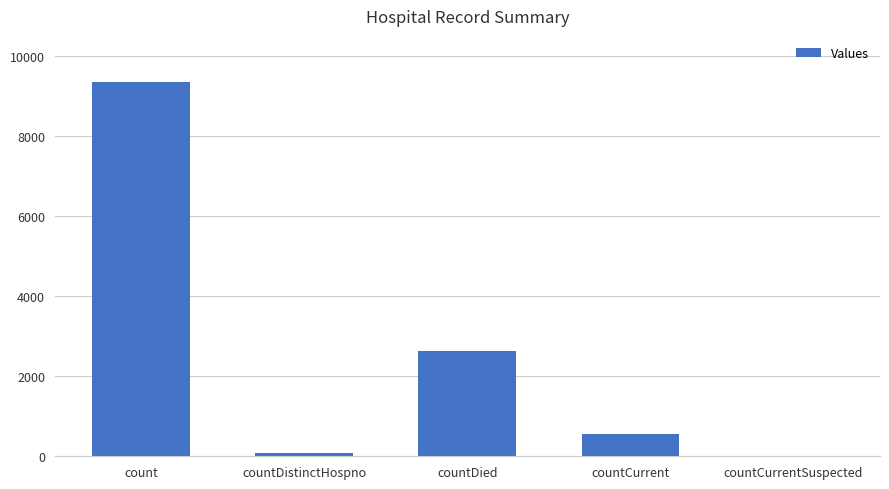

What is the sum of the values at count and countCurrent?

9922